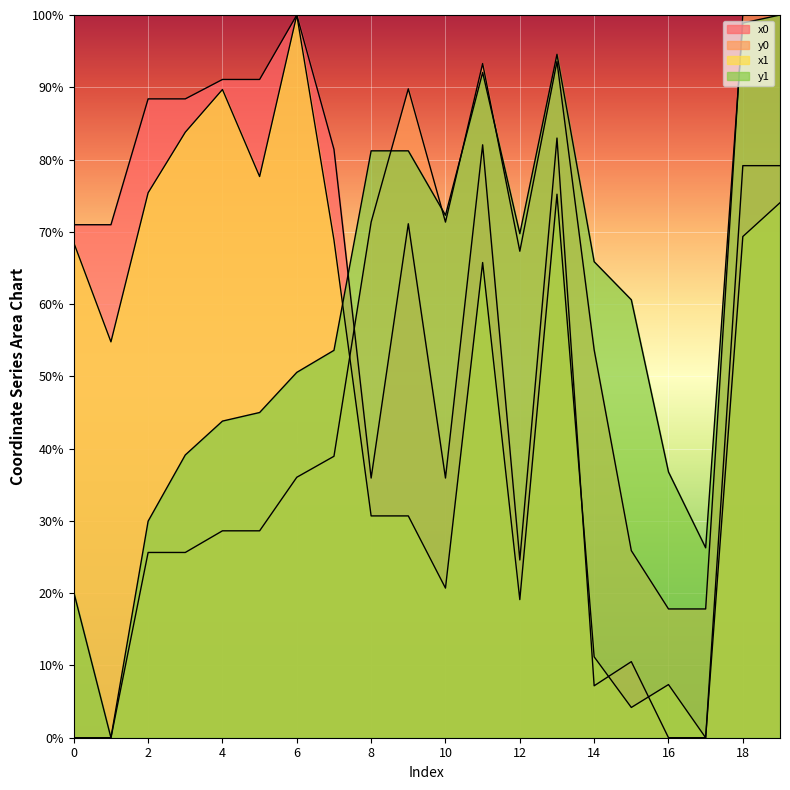

What is the sum of the y0 values at 12 and 6?

103.4